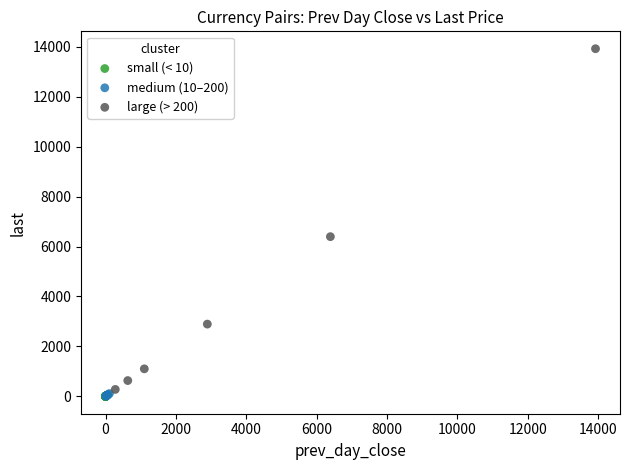

Which series reaches the maximum Y coordinate?

large (> 200)